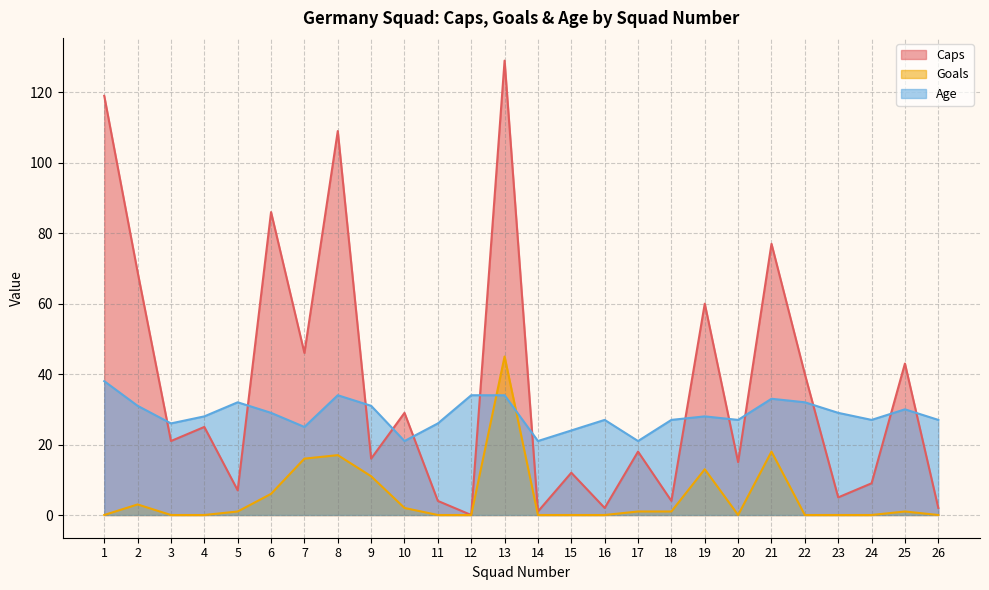

What are all the series names shown in the legend?

Caps, Goals, Age